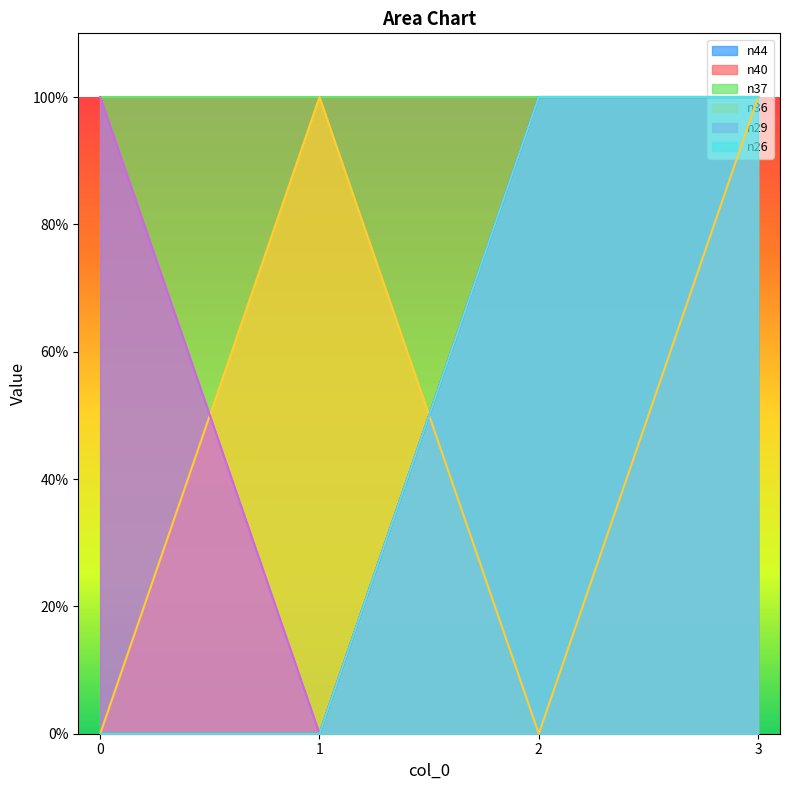

Does the chart have visible grid lines?

No